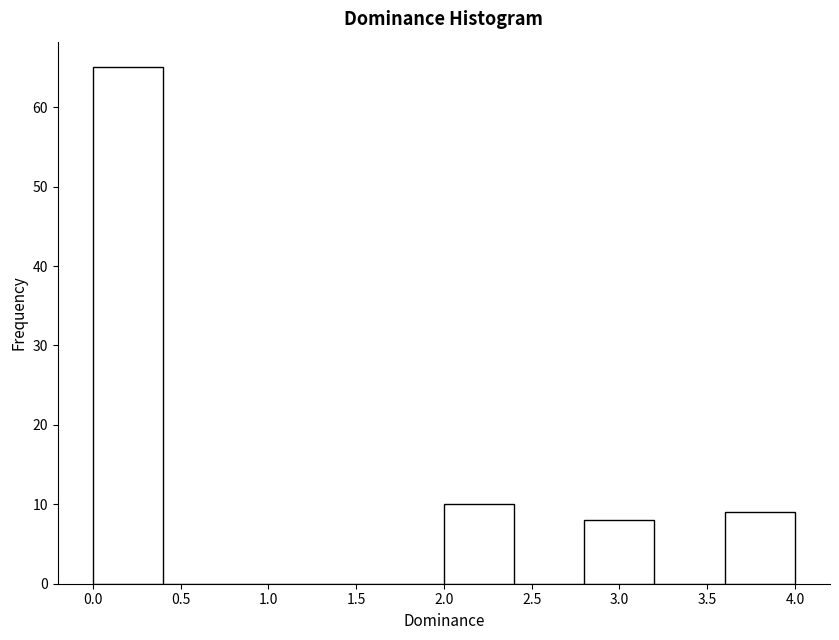

Reading left to right, list every bar in this chart as the range it spans on the x-axis followed by its height. The values are not printed on the chart, so give them approximately, as read against the axis.

0.0 to 0.4: 65
0.4 to 0.8: 0
0.8 to 1.2: 0
1.2 to 1.6: 0
1.6 to 2.0: 0
2.0 to 2.4: 10
2.4 to 2.8: 0
2.8 to 3.2: 8
3.2 to 3.6: 0
3.6 to 4.0: 9